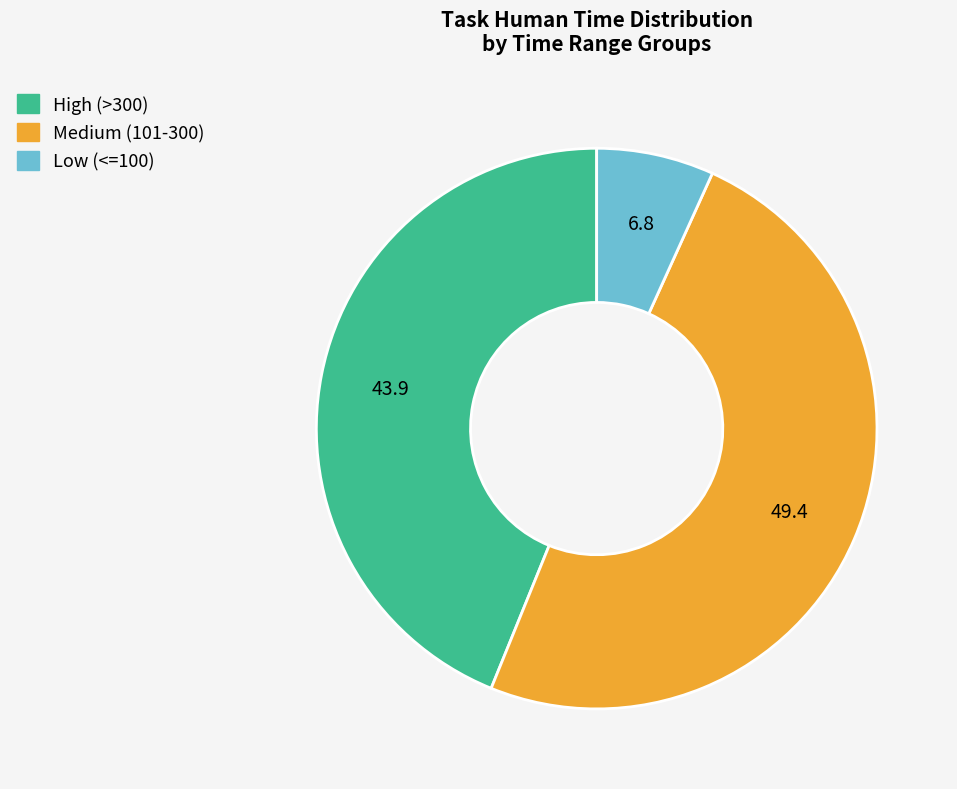

Does any single category account for the majority?

No